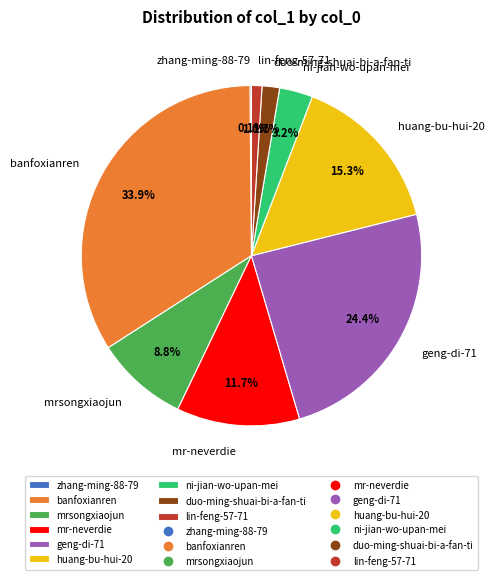

Approximately how many times larger is the value at duo-ming-shuai-bi-a-fan-ti compared to mr-neverdie?

0.1